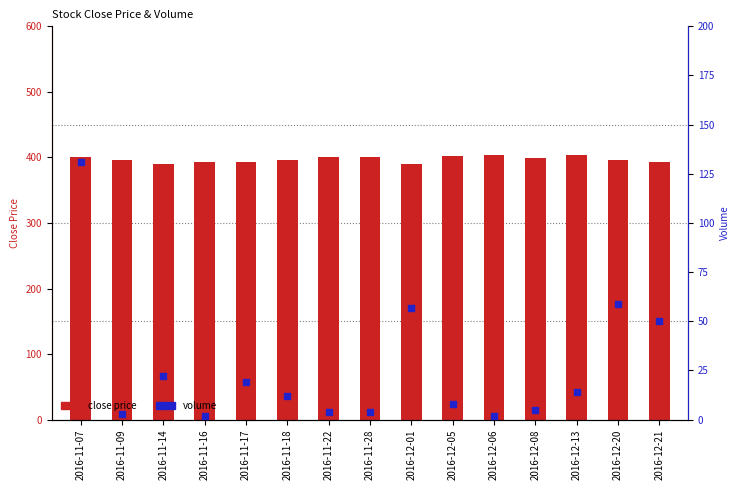

What are all the series names shown in the legend?

close price, volume